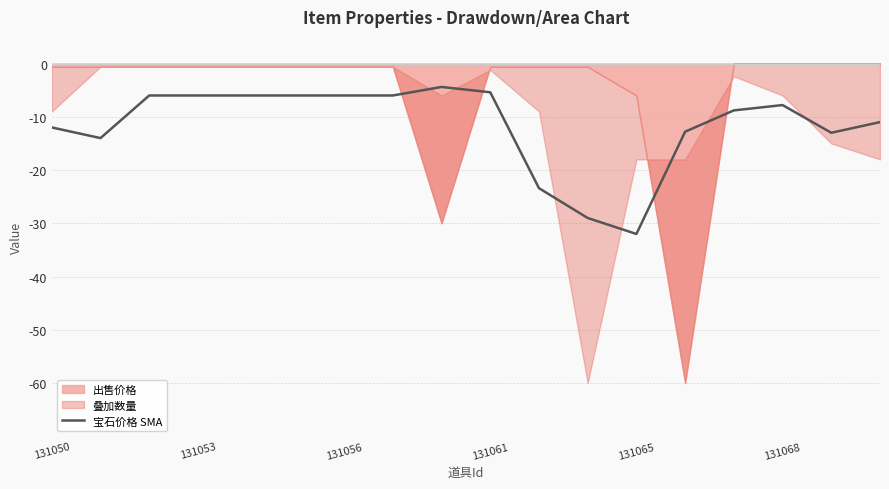

What is the value of the 4th point from the left?

-6.0